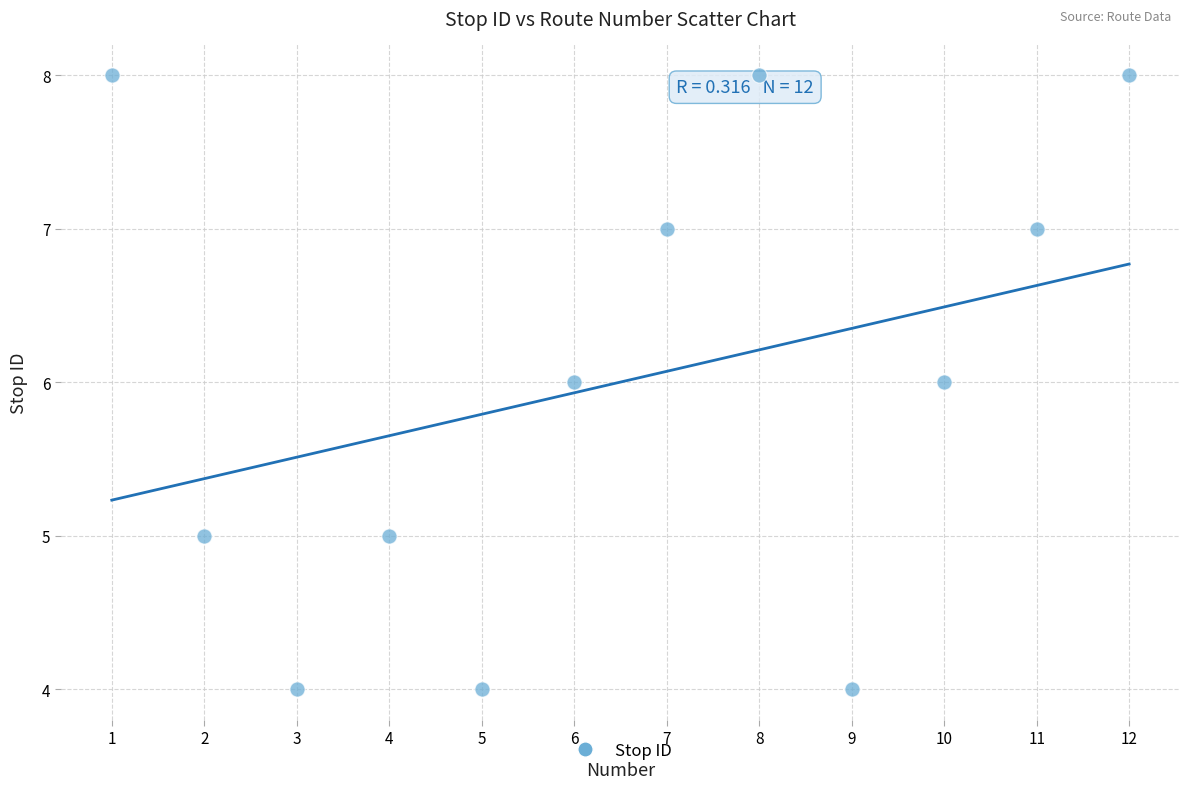

What is the range of Y values (max minus min)?

4